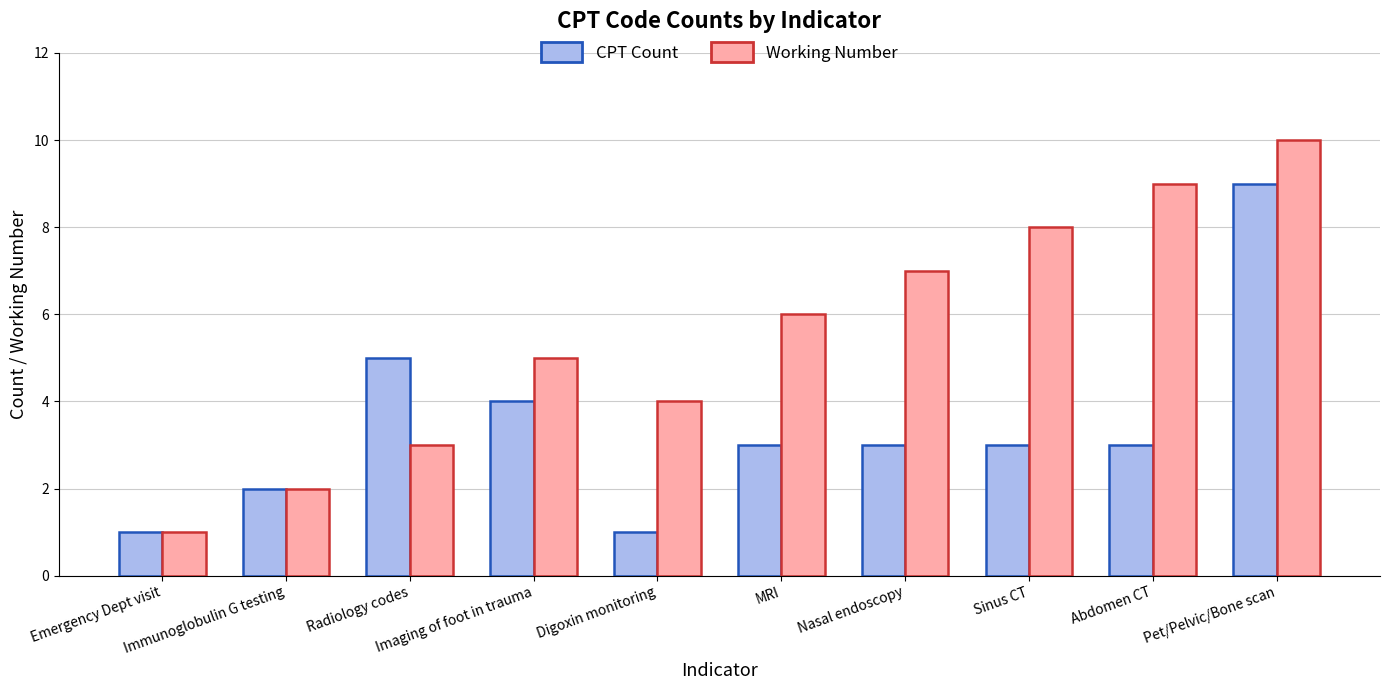

At Sinus CT, list the series in order from smallest to largest.

CPT Count, Working Number